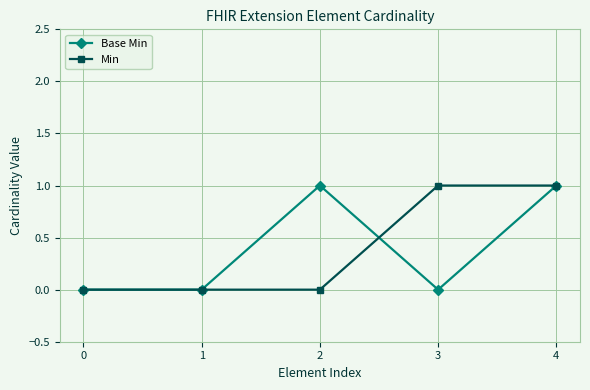

How many series are shown in this chart?

2